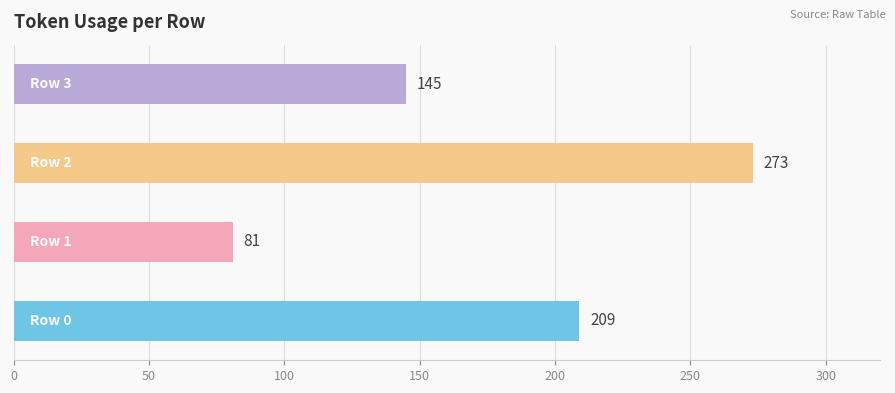

Does the chart contain any negative values?

No